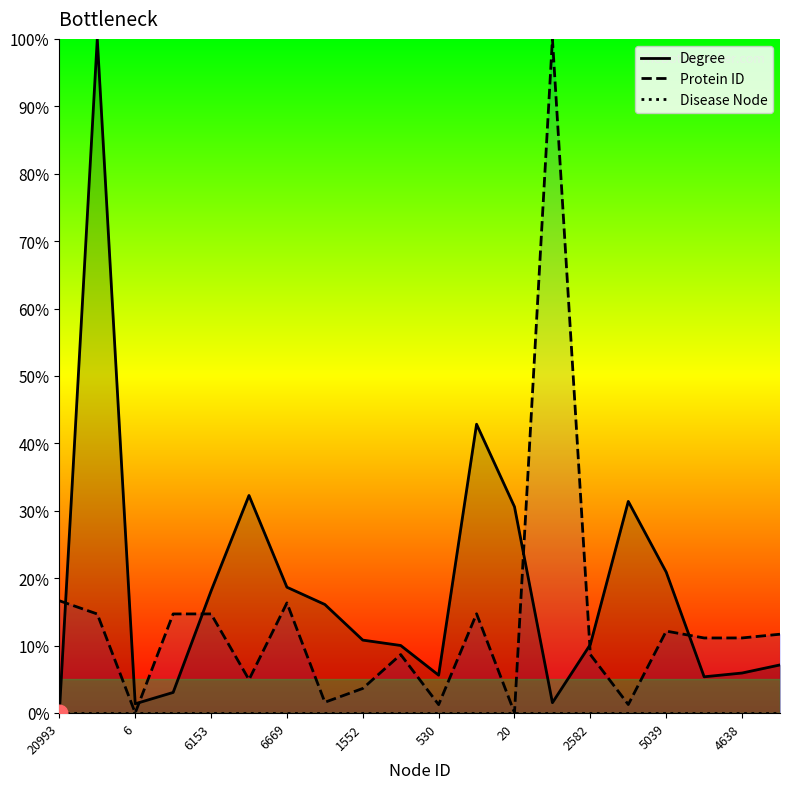

What is the highest value of the Protein ID series?

100.0